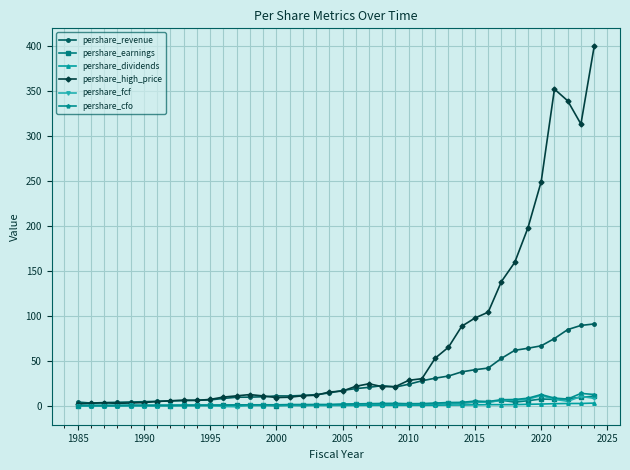

True or false: pershare_earnings has more than 1 interior local peaks.

True